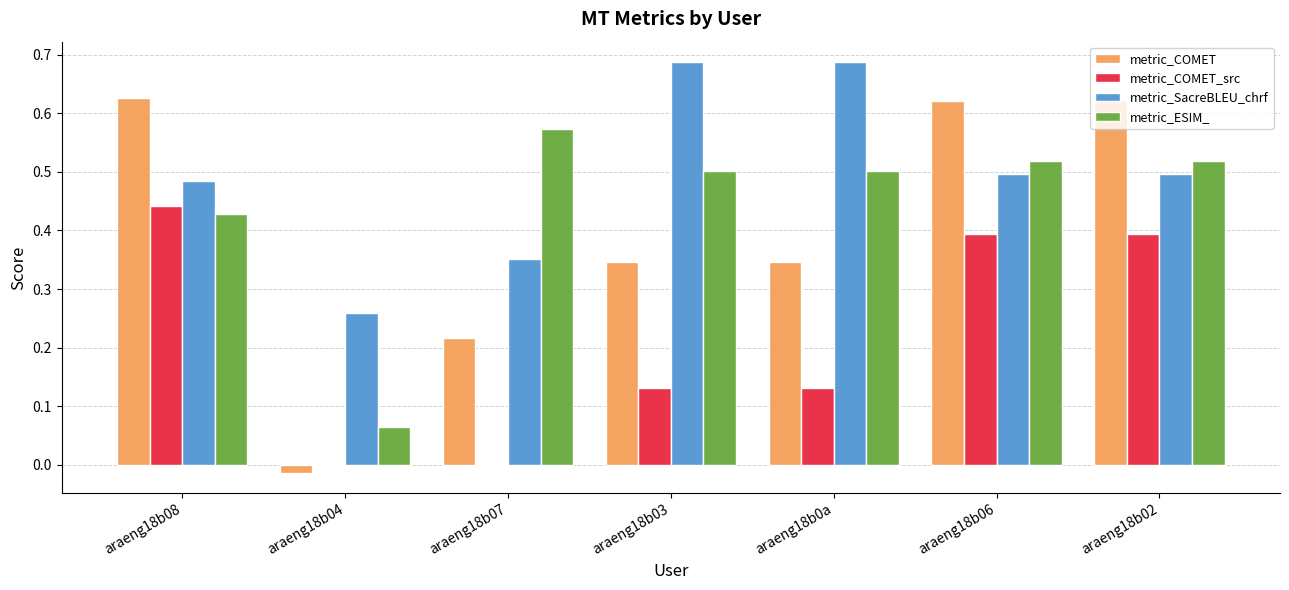

What is the sum of all metric_COMET values?

2.8